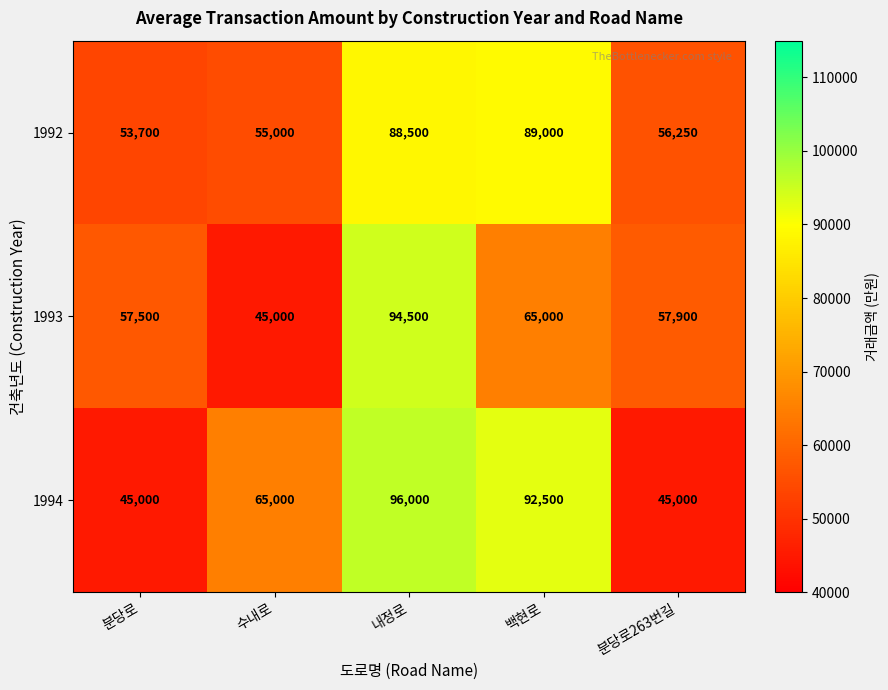

What value does the 1993 series have at 수내로?

45000